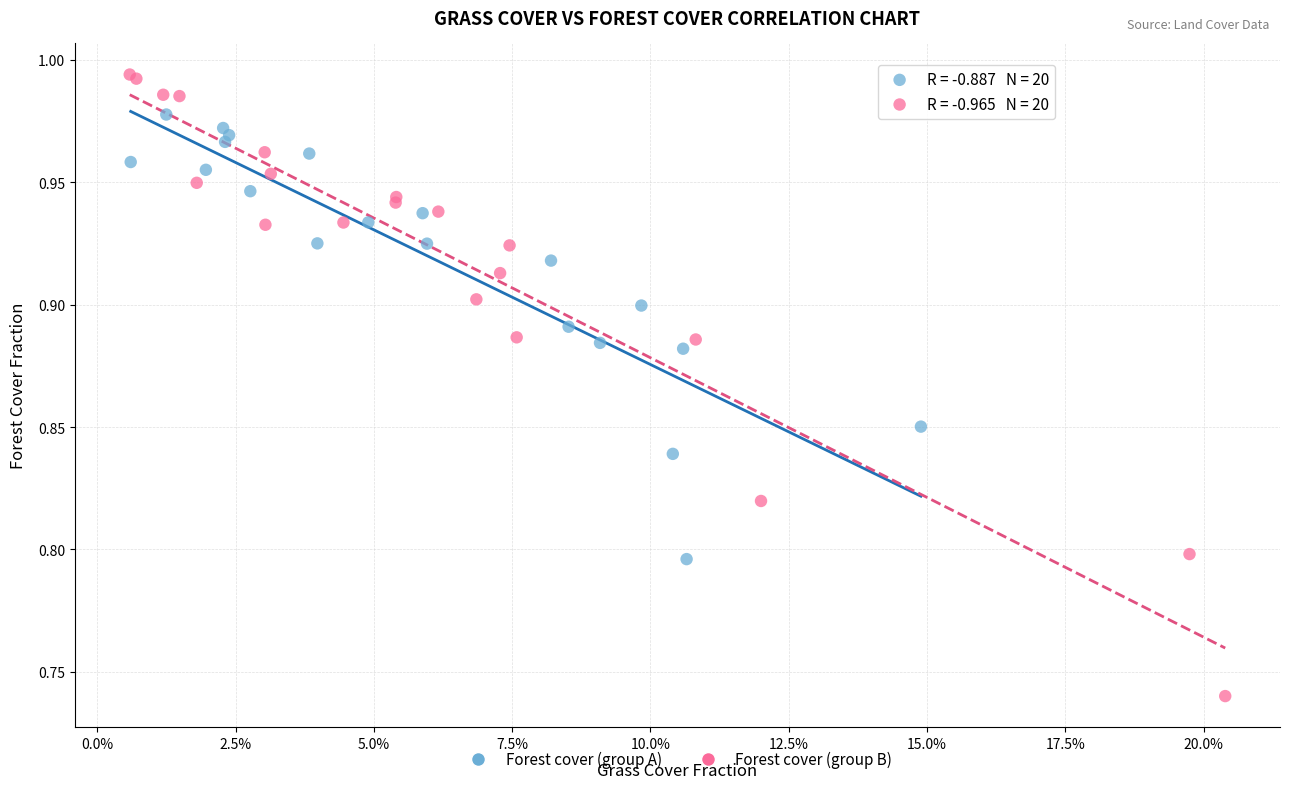

Which series has the largest Y range (max minus min)?

Forest cover (group B)